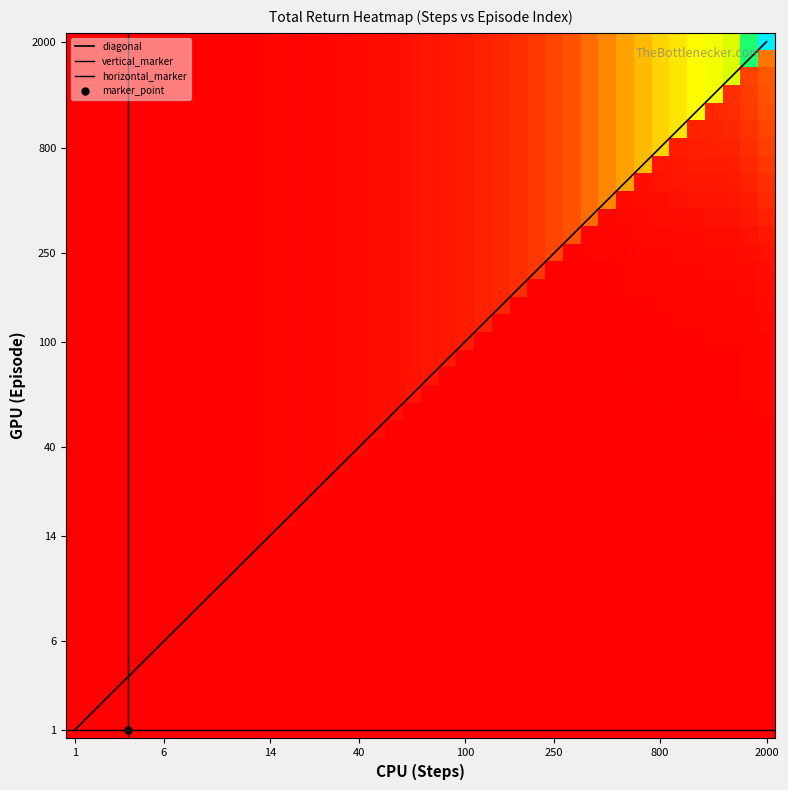

How many data points are above 41?

20